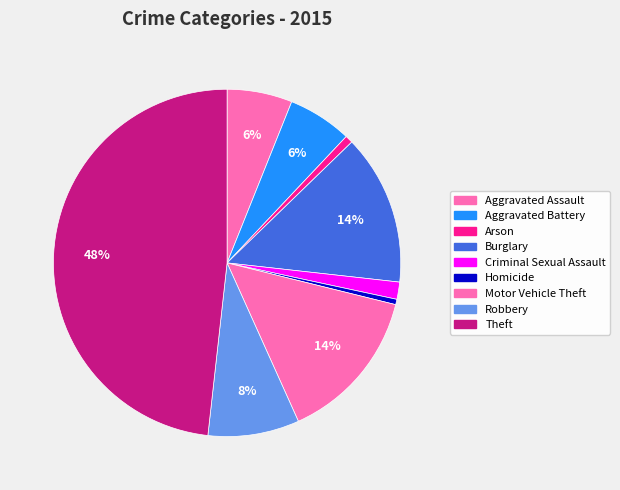

Do Homicide and Aggravated Battery together represent more than half of the pie?

No